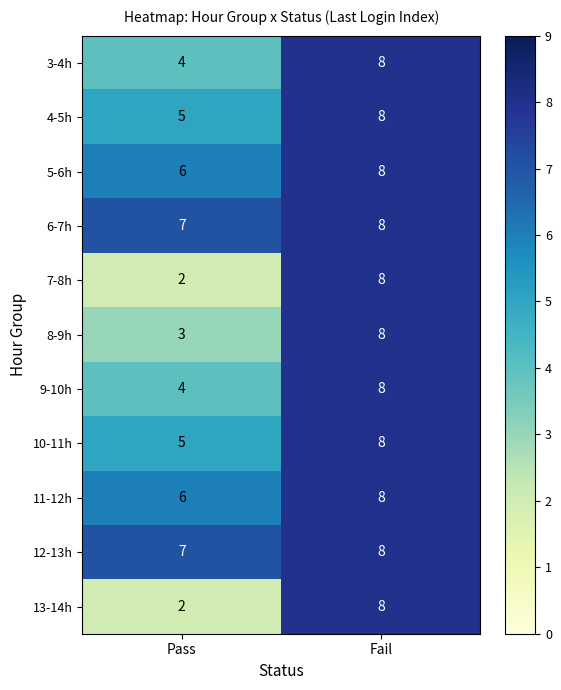

What is the total value across all series at Fail?

88